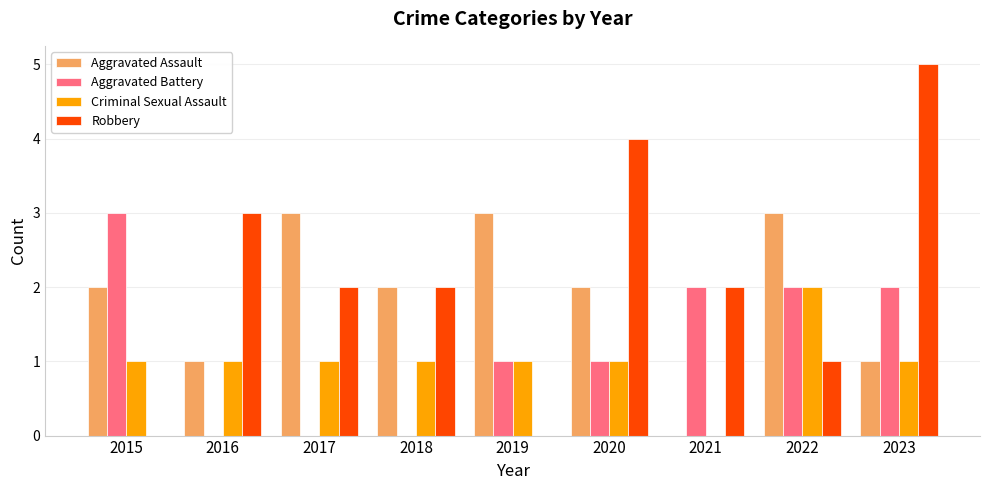

What is the greatest value displayed?

5